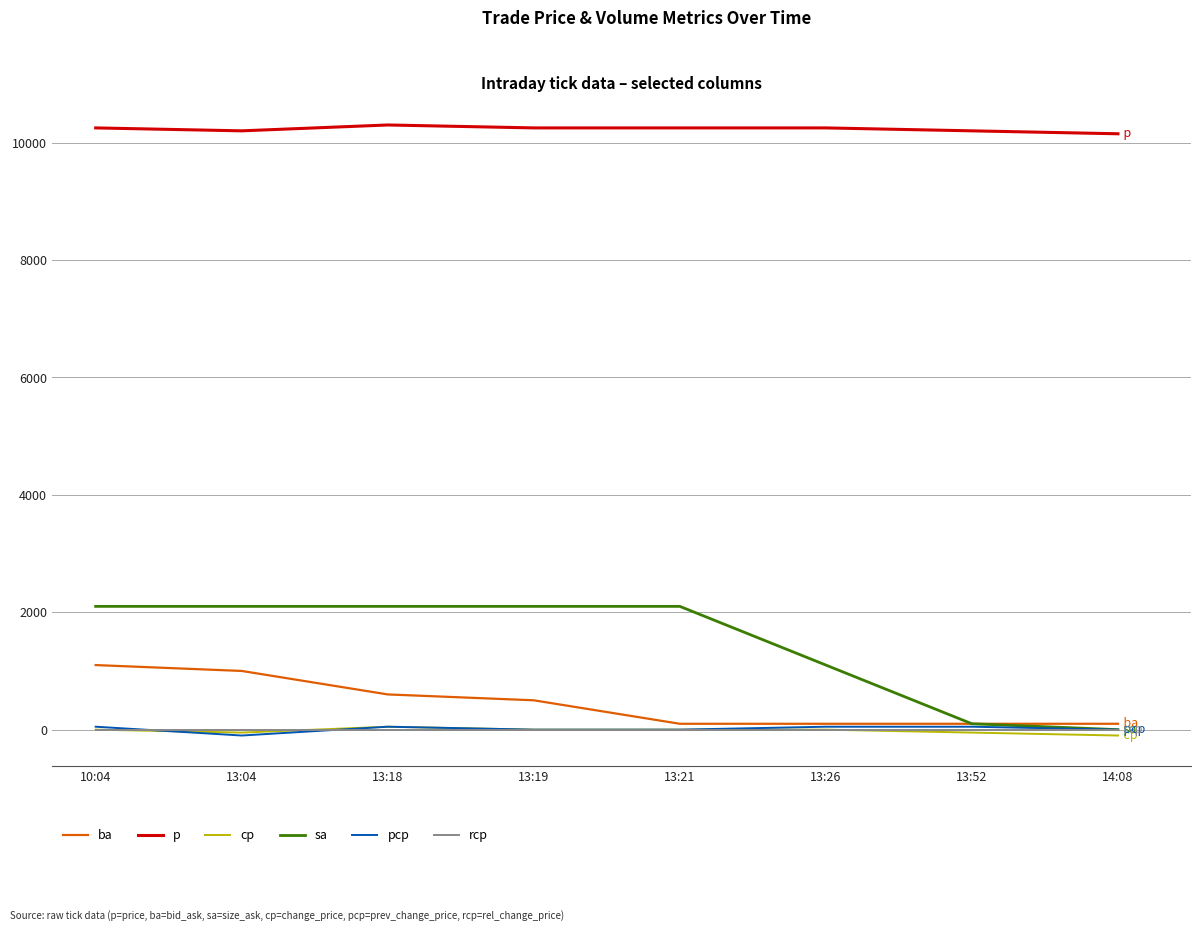

What is the difference between the maximum and minimum values in the cp series?

150